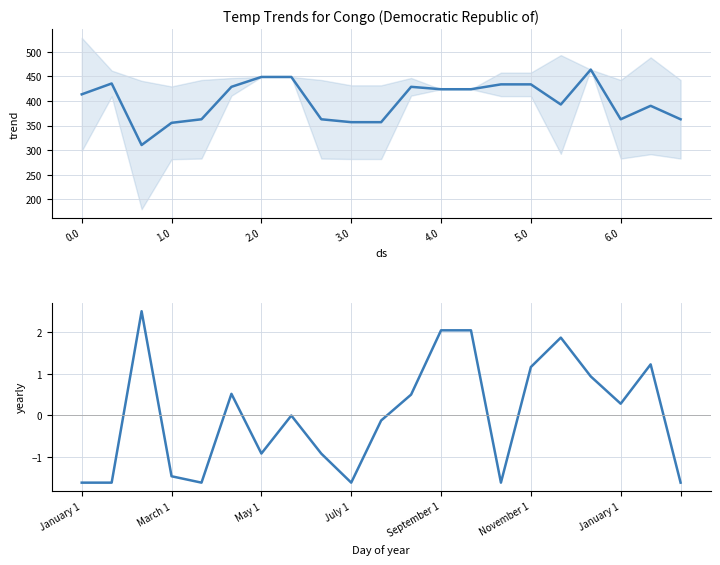

List the series in order of their overall mean, lowest first.

yearly, trend